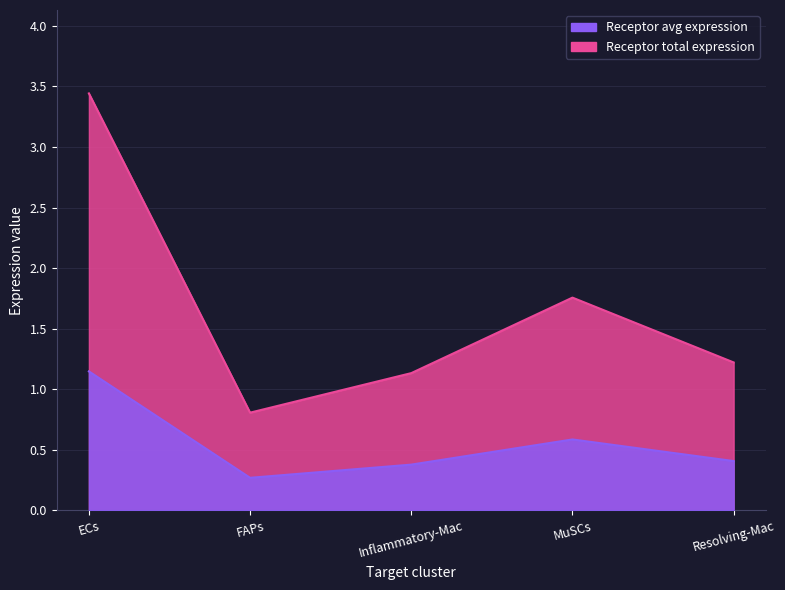

Which series has the widest spread of values?

Receptor average expression value